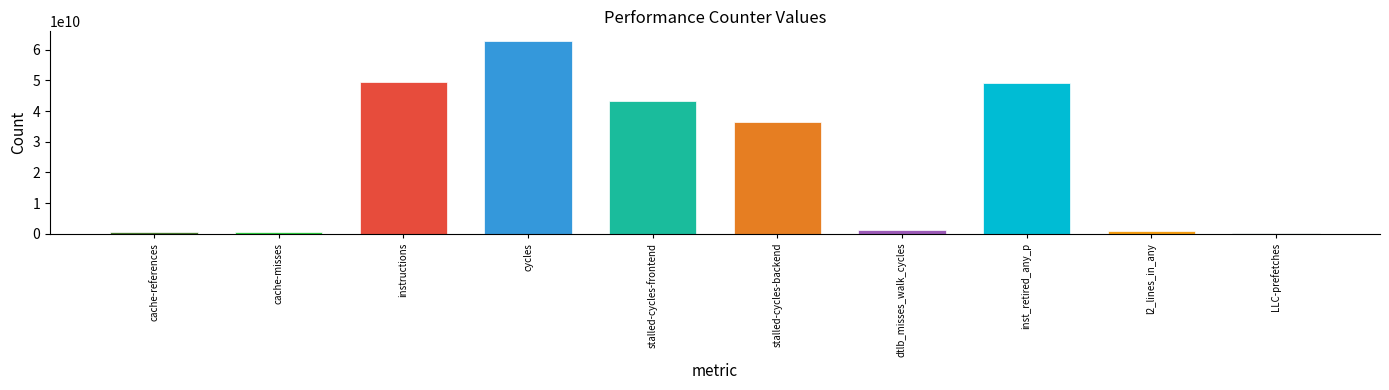

What is the average value?

24462210386